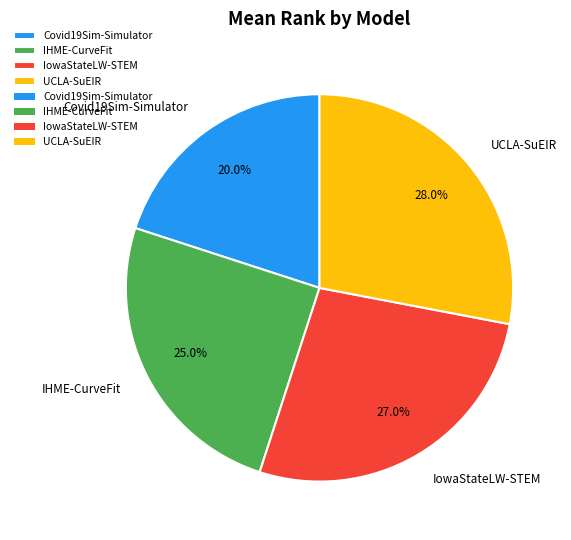

To the nearest percent, what is the average slice percentage?

25%